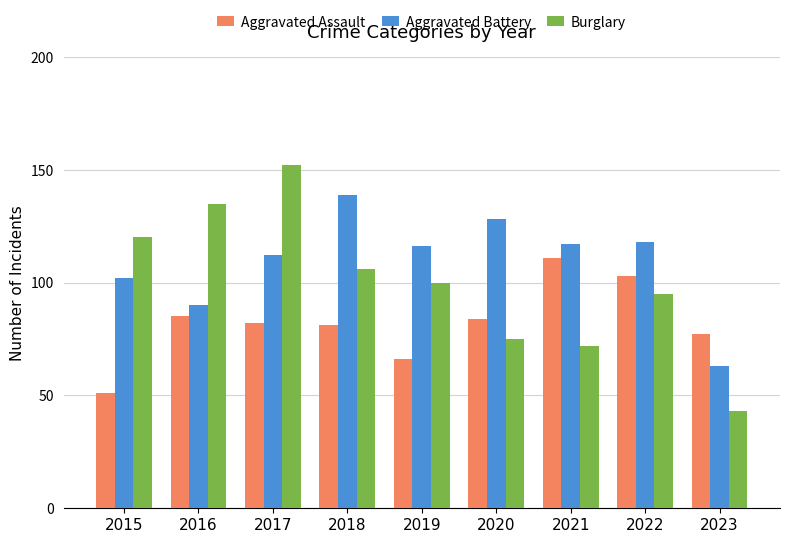

Is it true that Aggravated Battery equals 90 at 2016?

True